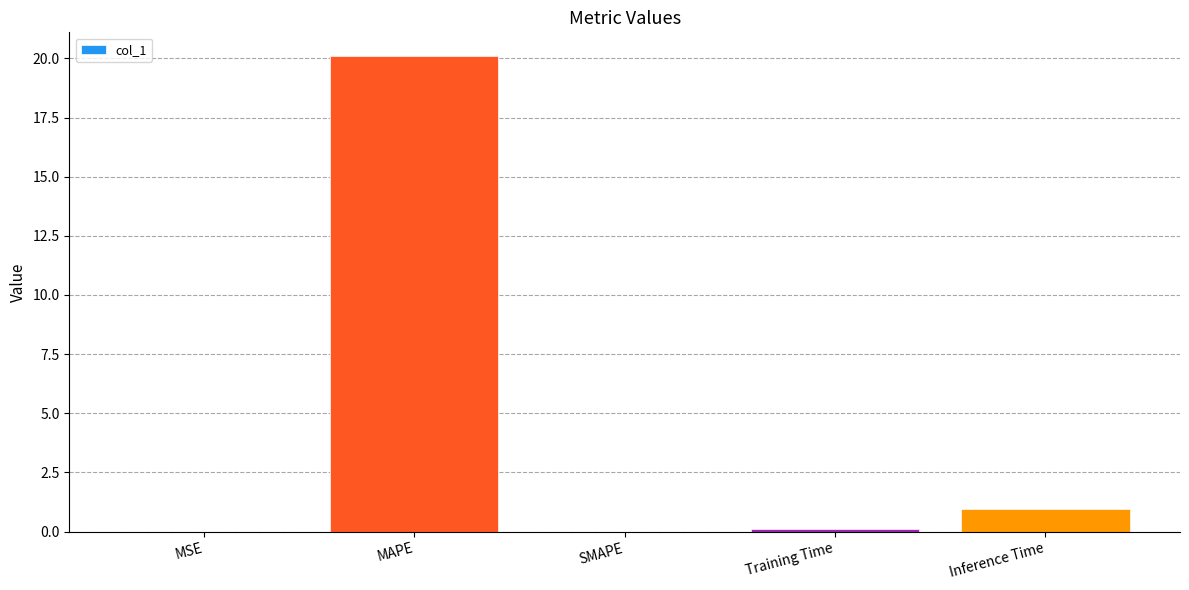

At which category does the chart reach its minimum across all series?

SMAPE